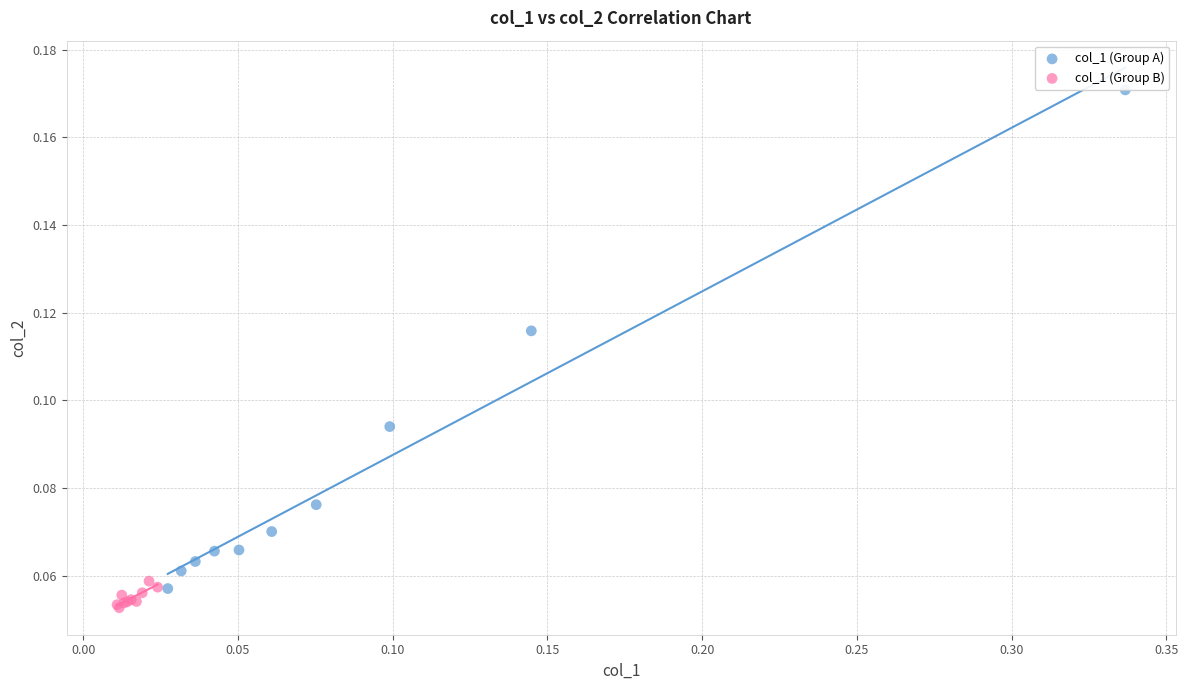

Which series reaches the maximum Y coordinate?

col_1 (Group A)